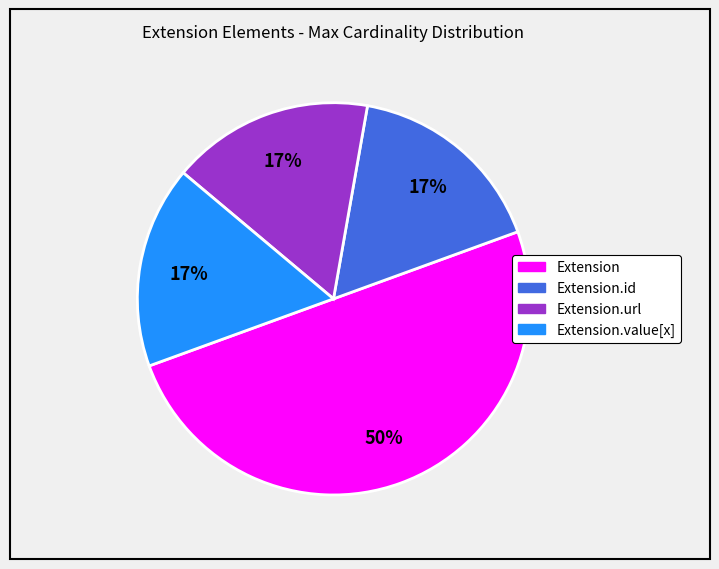

To the nearest percent, what is the average slice percentage?

25%